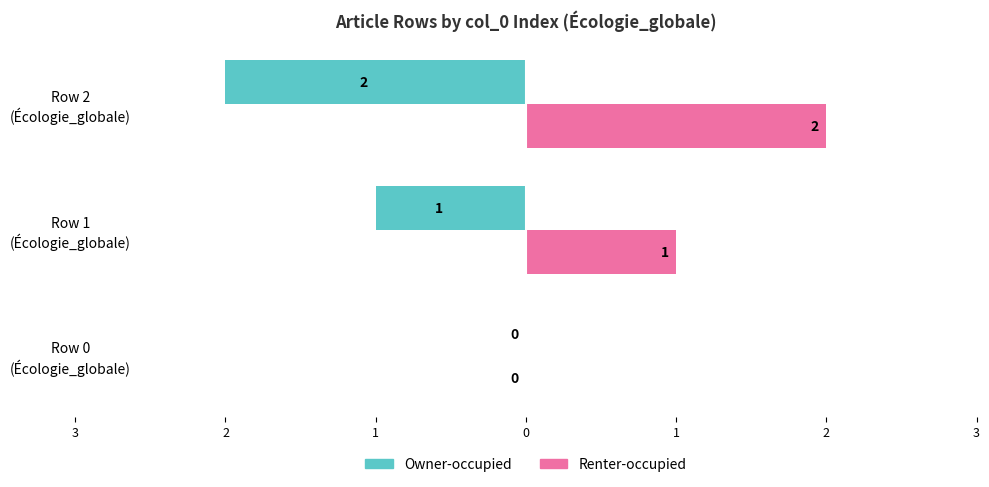

What are all the series names shown in the legend?

Owner-occupied, Renter-occupied